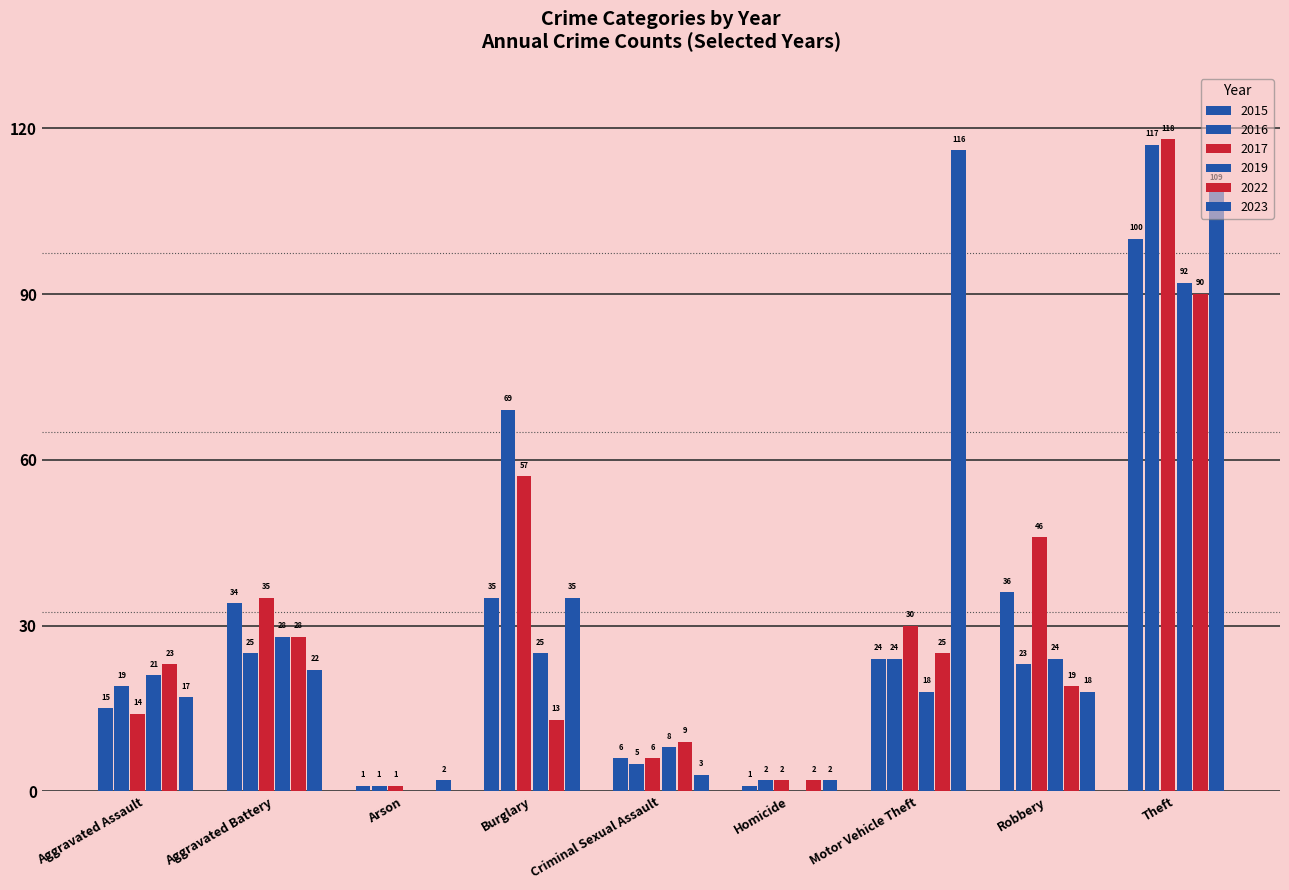

How many values in 2022 are above zero?

8